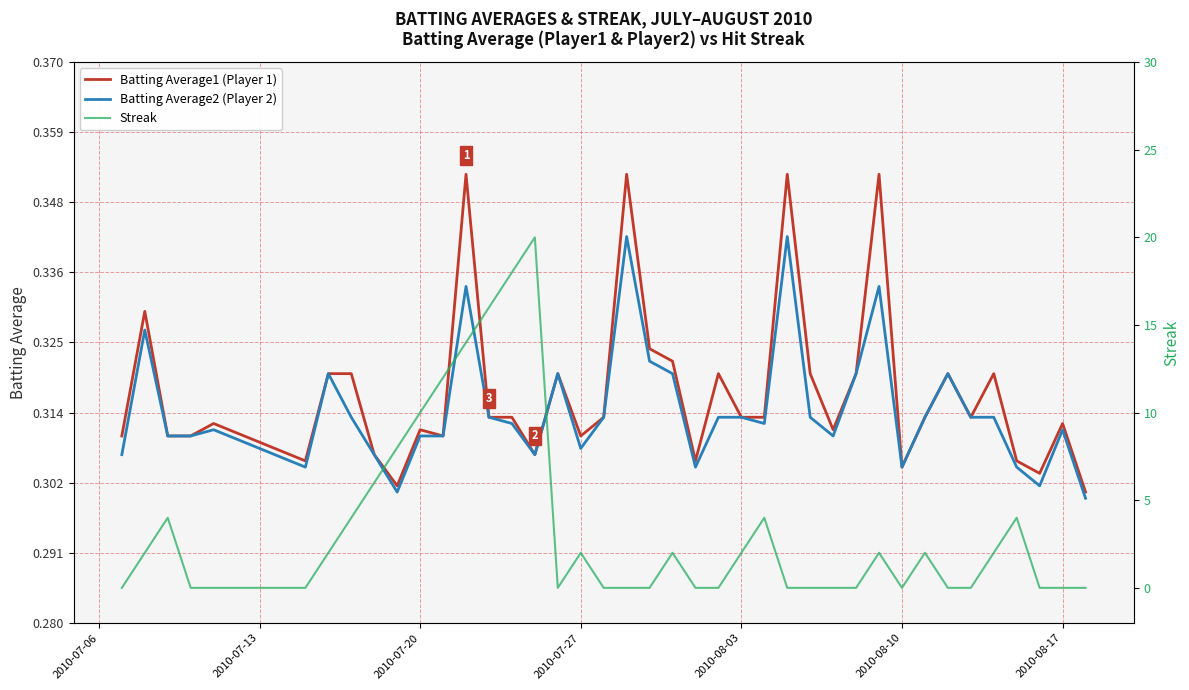

Which series ends up on top after the final intersection of Batting Average1 (Player 1) and Streak?

Batting Average1 (Player 1)